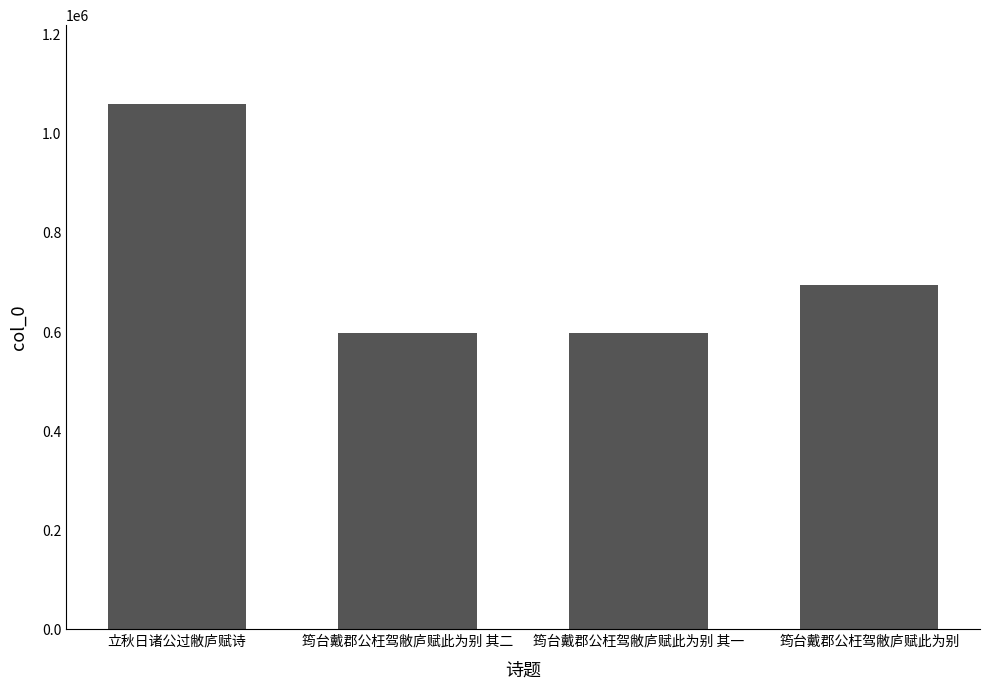

What is the ratio of the value at 筠台戴郡公枉驾敝庐赋此为别 其一 to the value at 立秋日诸公过敝庐赋诗?

0.6